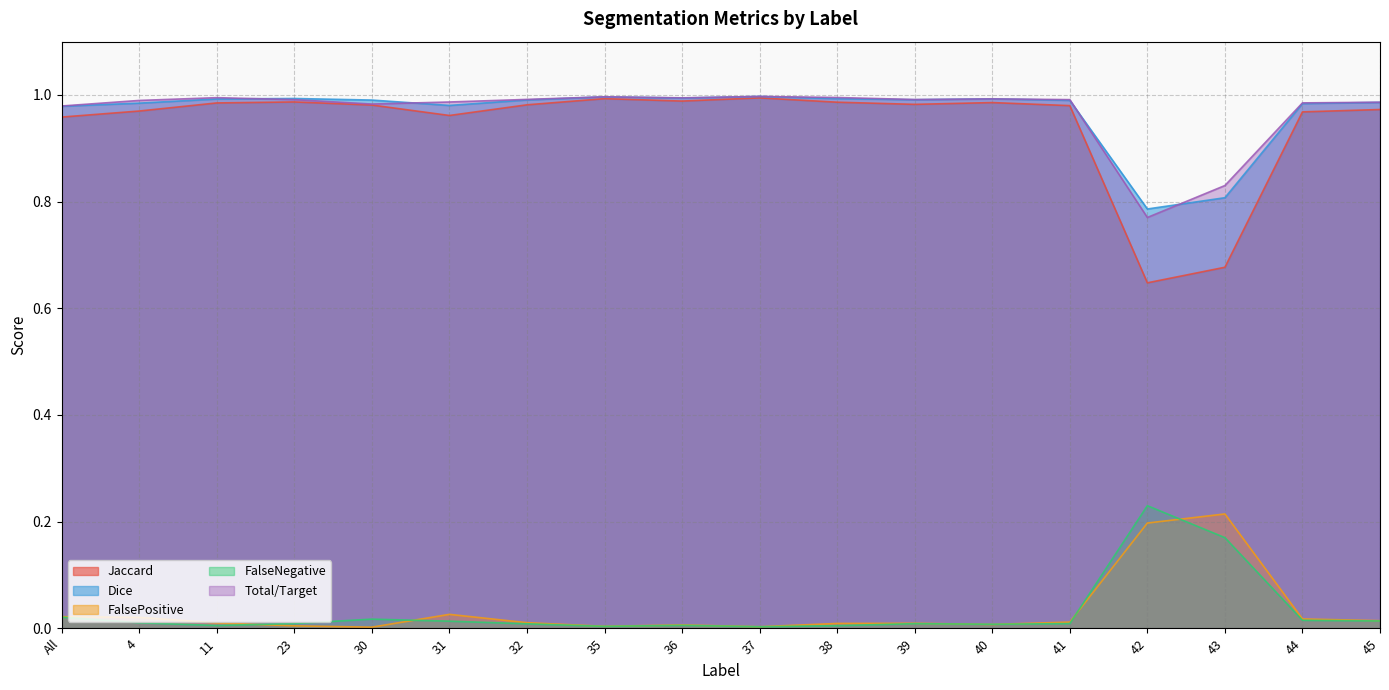

Which series has the widest spread of values?

Jaccard